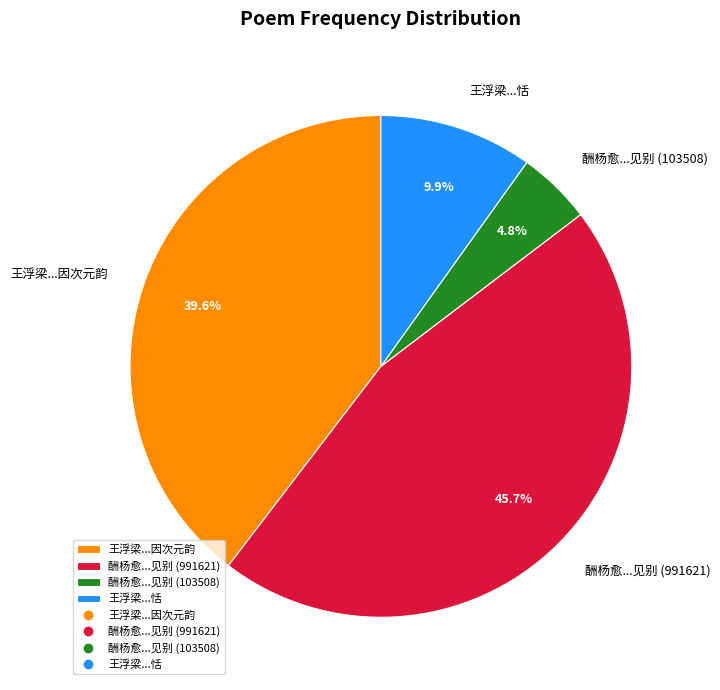

Do 酬杨愈...见别 (991621) and 酬杨愈...见别 (103508) together represent more than half of the pie?

Yes